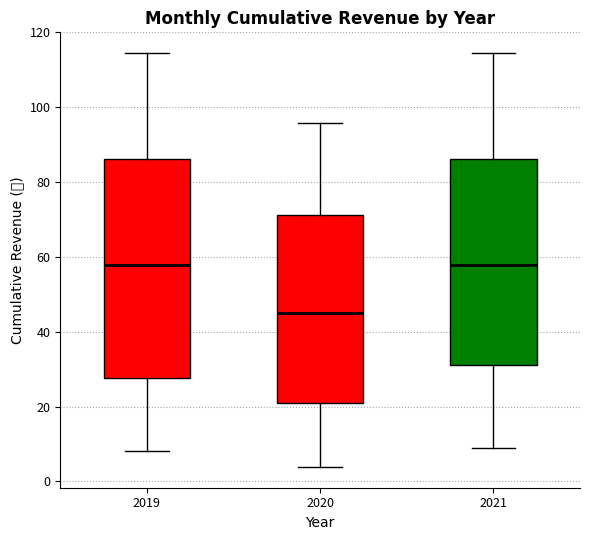

Where does the upper whisker of the box at x = 2021 end on the y-axis? The values are not printed on the chart, so give them approximately, as read against the axis.

114